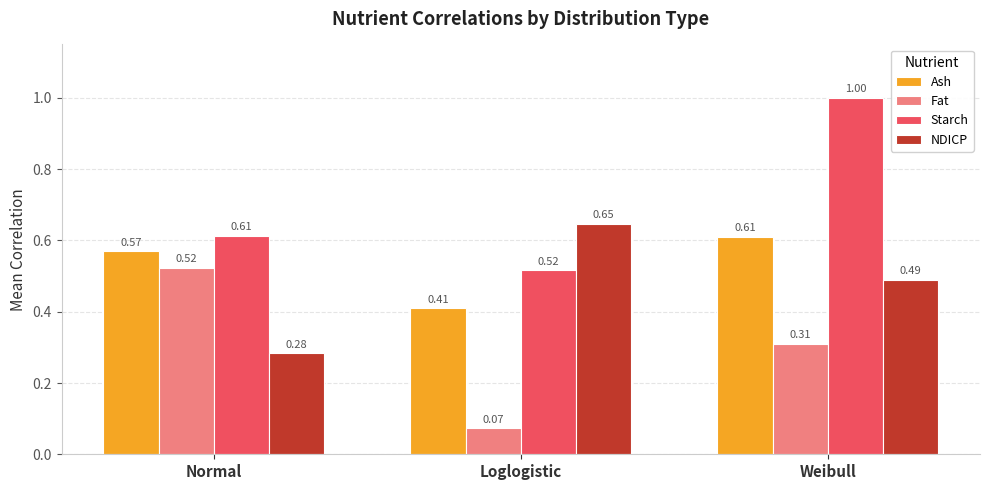

The Ash series shows 0.9 at Normal. True or false?

False